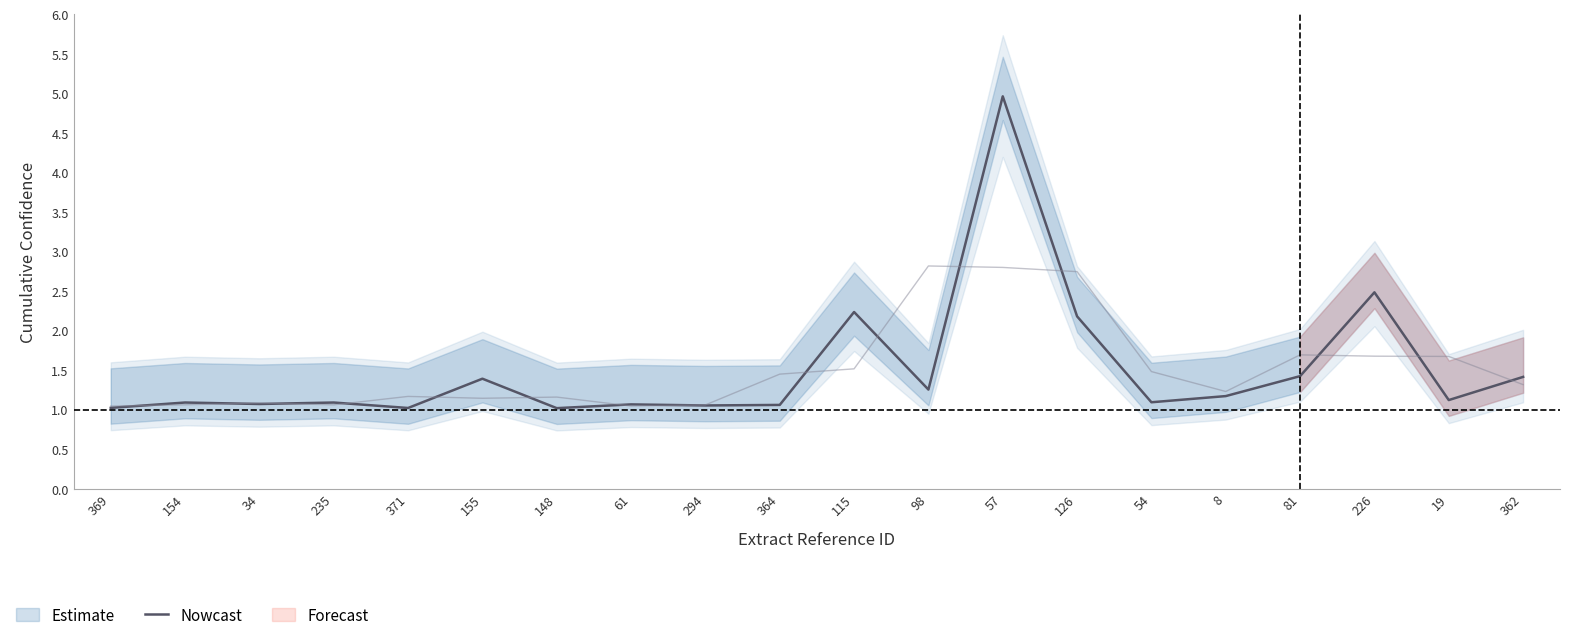

List the labels in order of value, smallest first.

148, 371, 369, 294, 364, 61, 34, 235, 154, 54, 19, 8, 98, 155, 362, 81, 126, 115, 226, 57